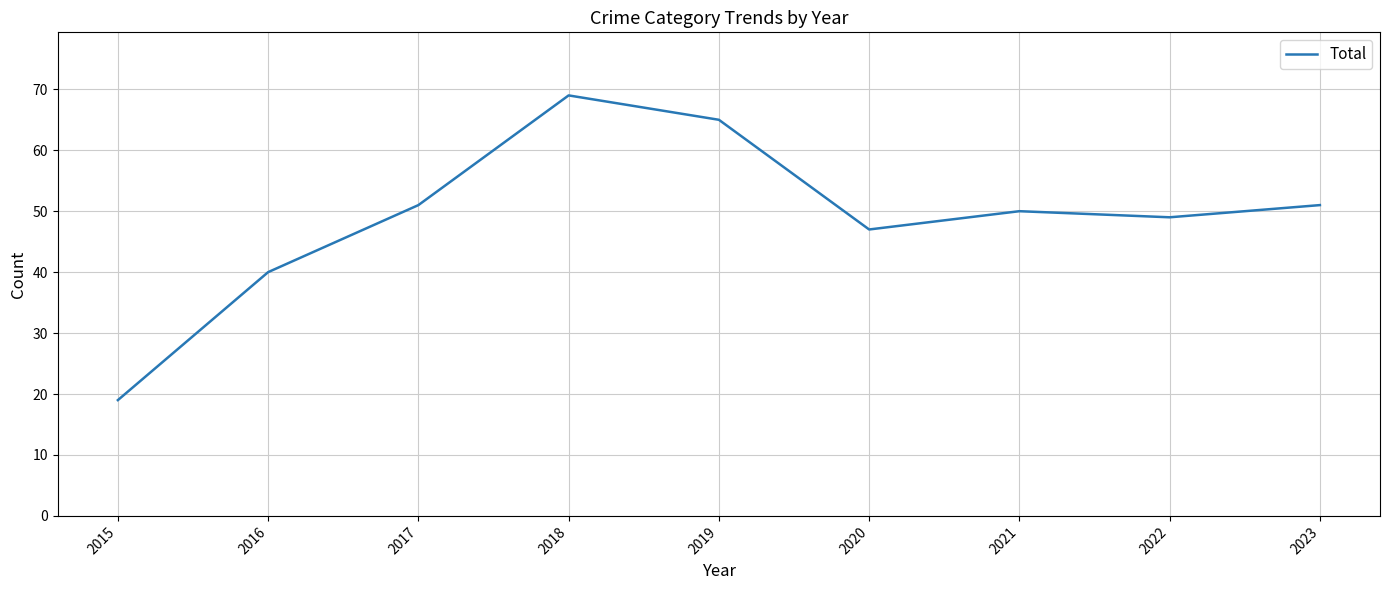

Which category has the lowest value across all series?

2015